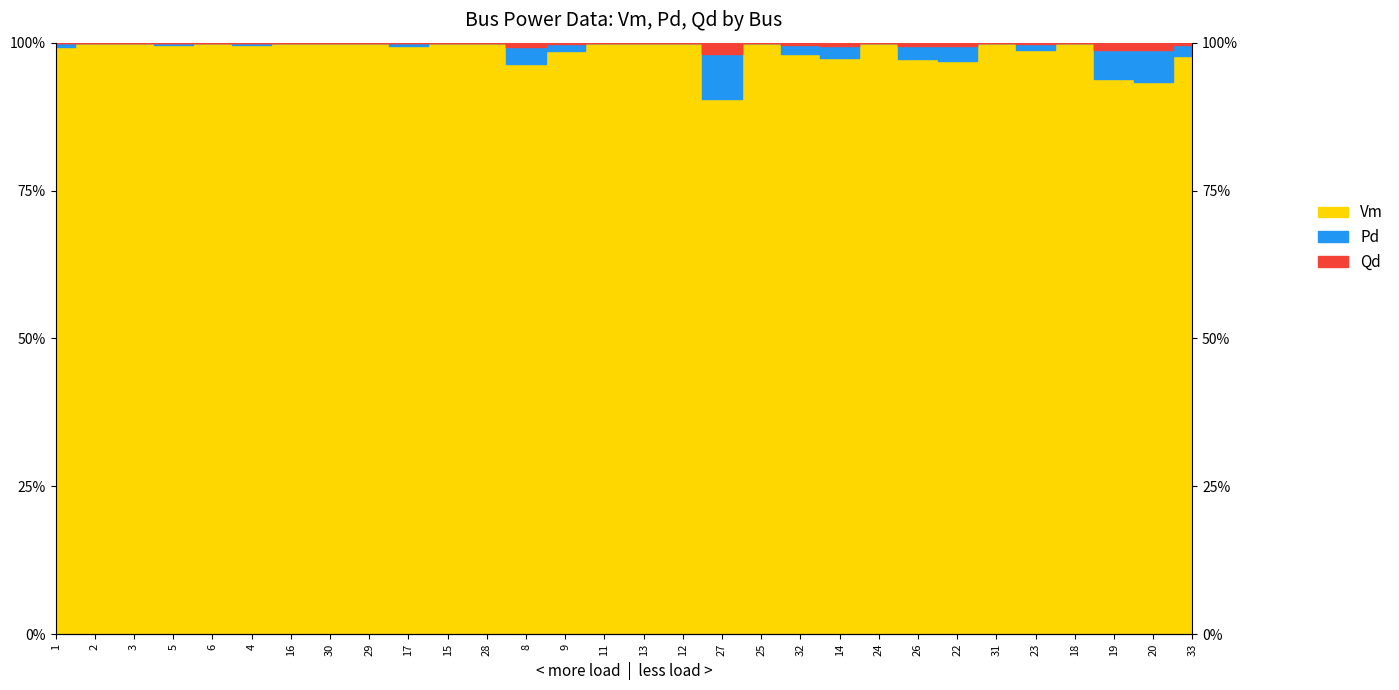

What is the approximate value of Pd at 6?

100.0